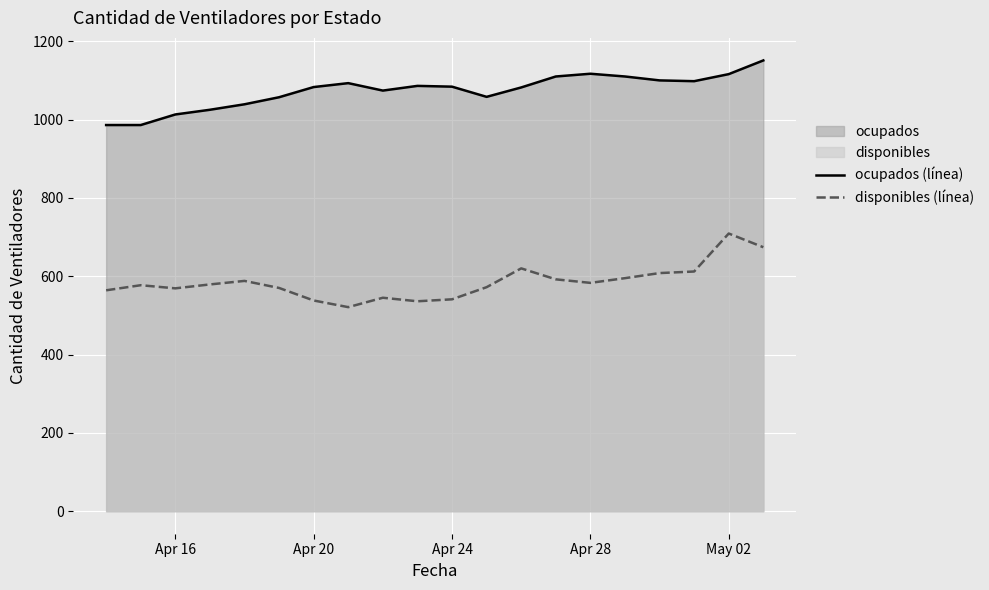

List the series in order of their overall mean, lowest first.

disponibles (línea), ocupados (línea)